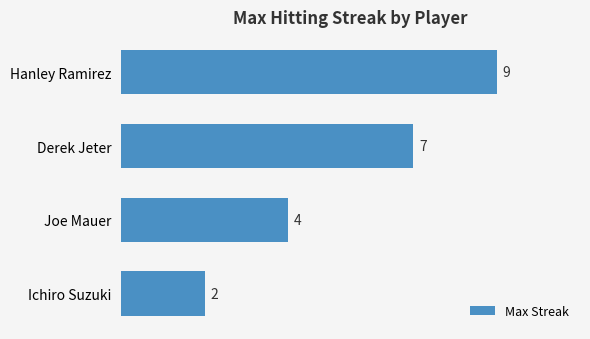

List the labels in order of value, largest first.

Hanley Ramirez, Derek Jeter, Joe Mauer, Ichiro Suzuki